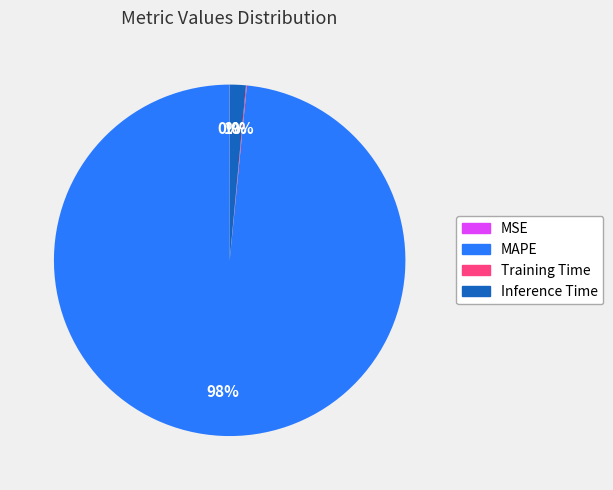

Which slice is the largest?

MAPE